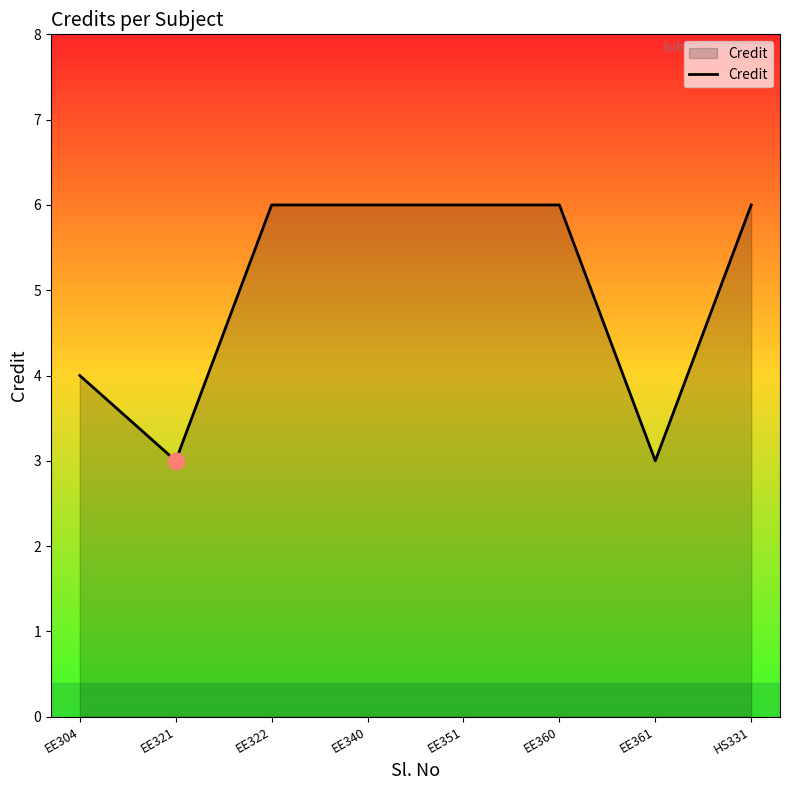

What is the minimum value shown in the chart?

3